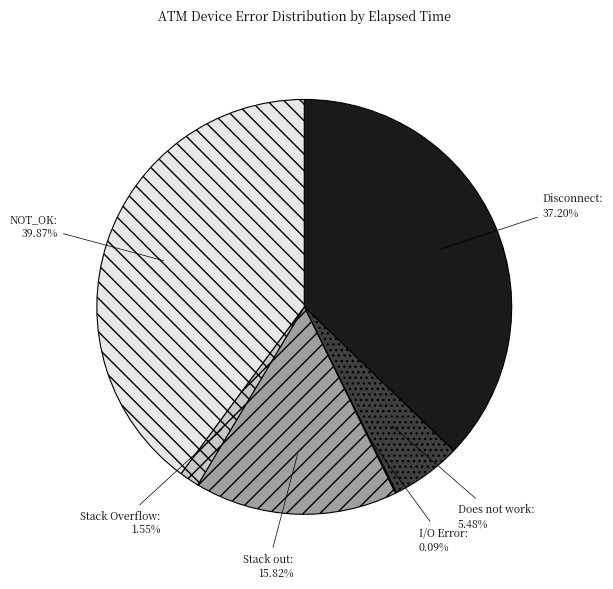

To the nearest percent, what is the difference between the NOT_OK and Does not work slice percentages?

34%